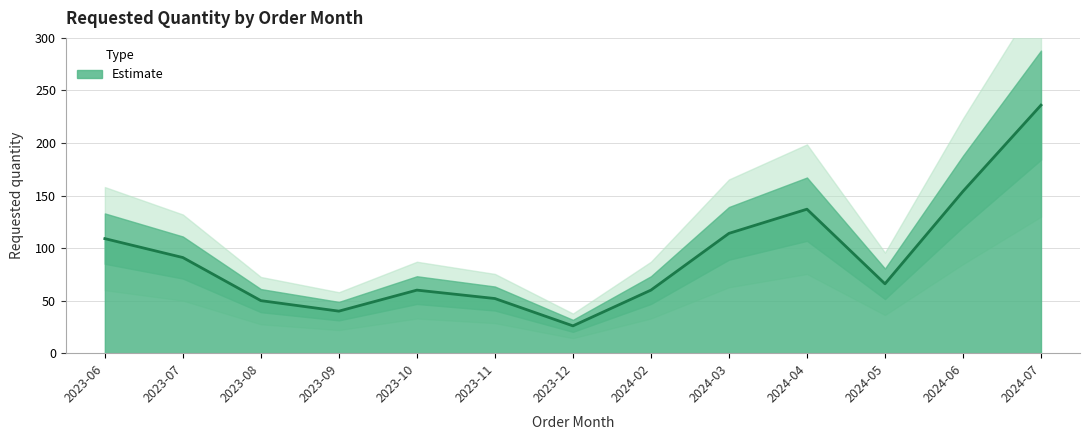

What is the change in value from 2023-09 to 2024-05?

+26